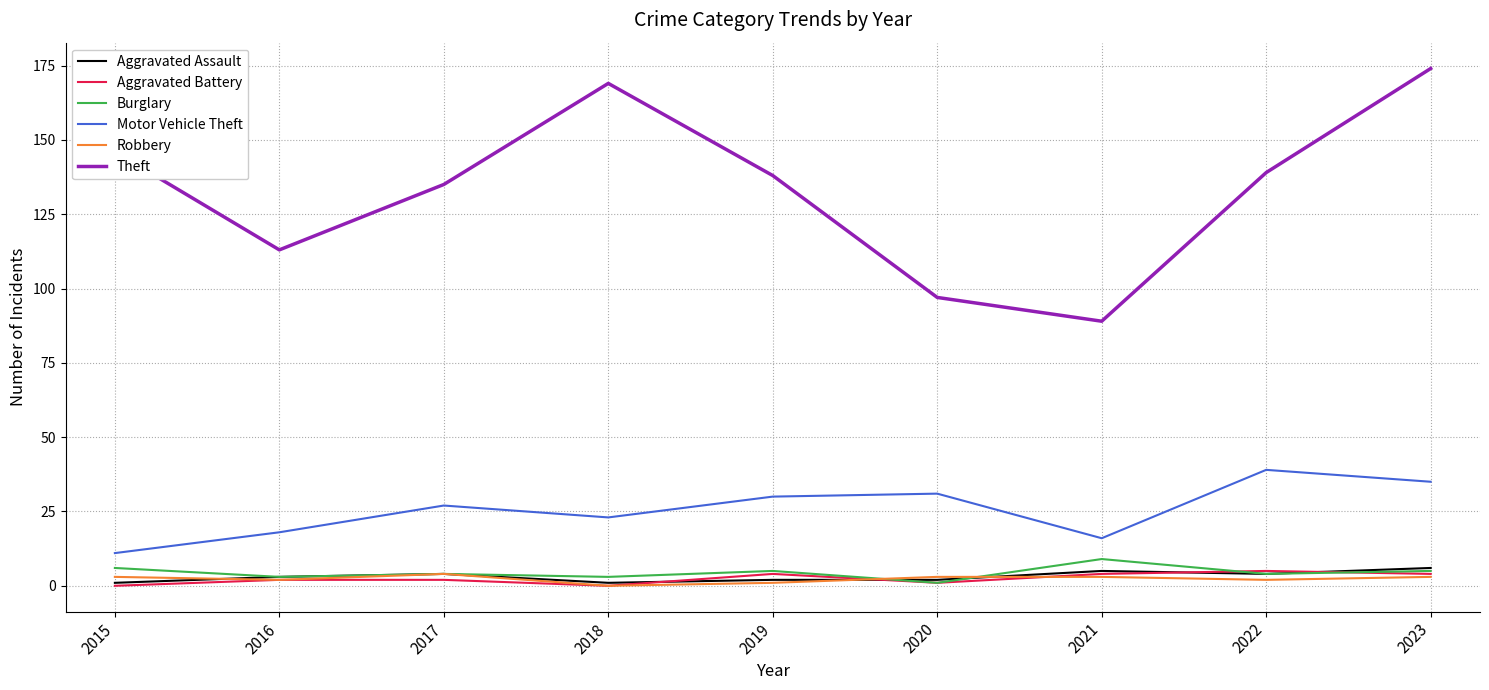

How many series are shown in this chart?

6